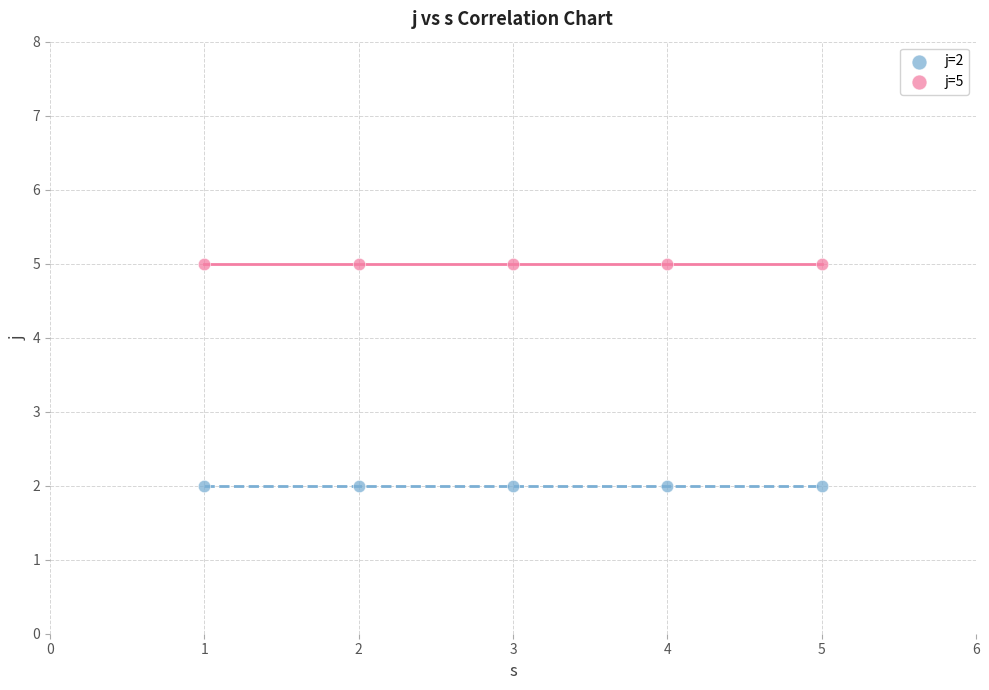

Which series contains the highest Y value?

j=5